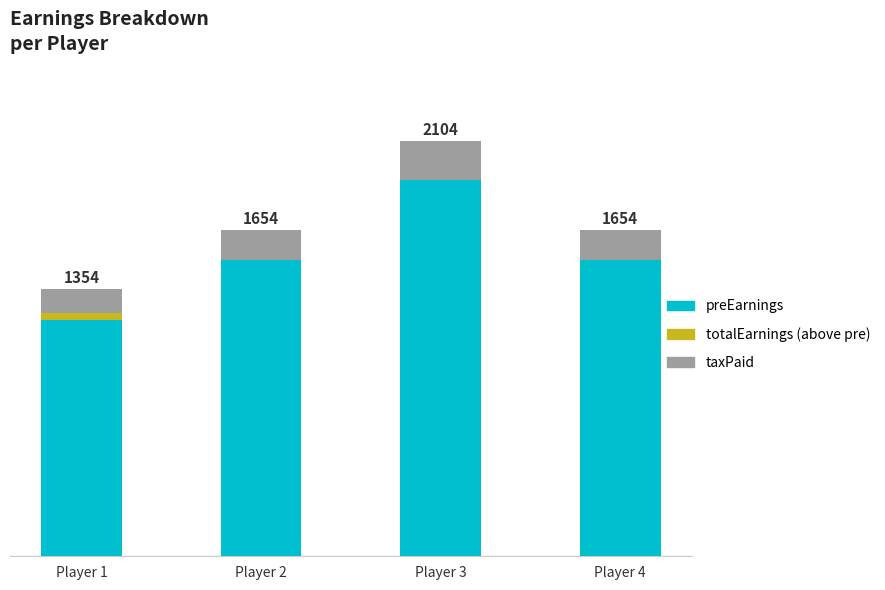

Is the value of totalEarnings (above pre) at Player 4 greater than the value of preEarnings at Player 4?

No